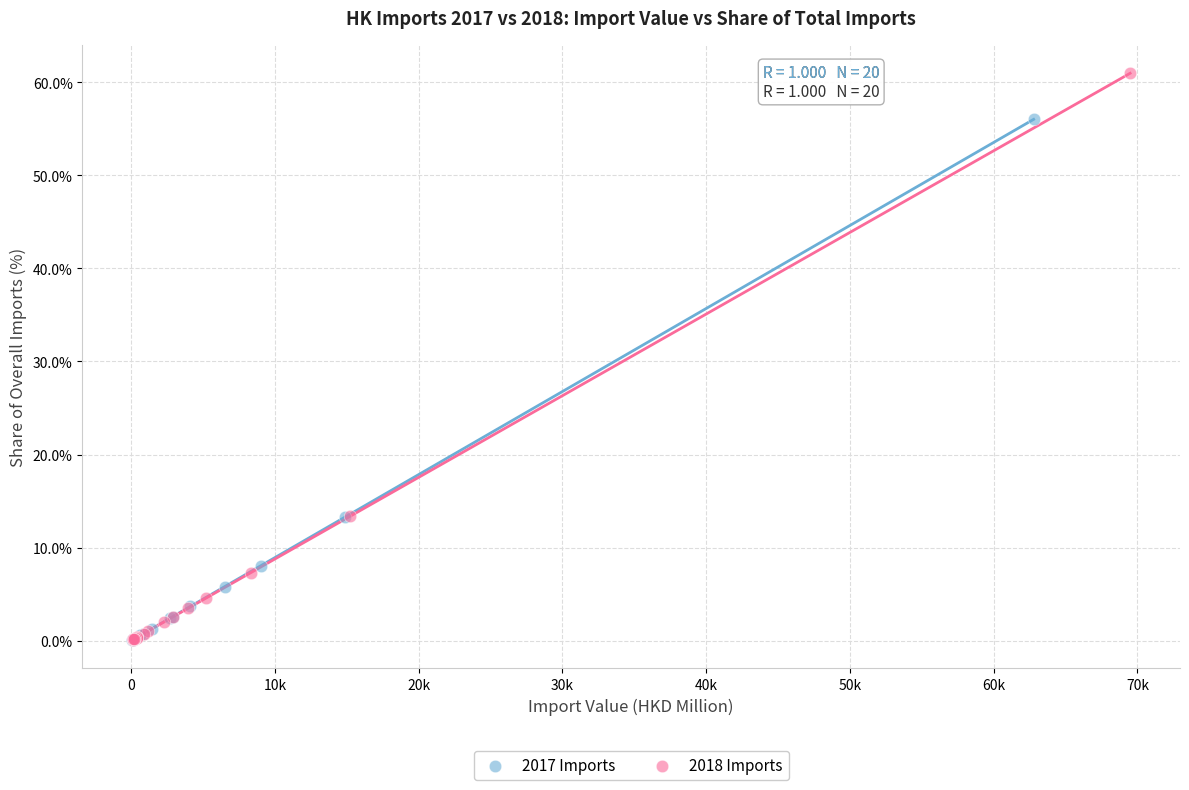

Which series contains the highest Y value?

2018 Imports